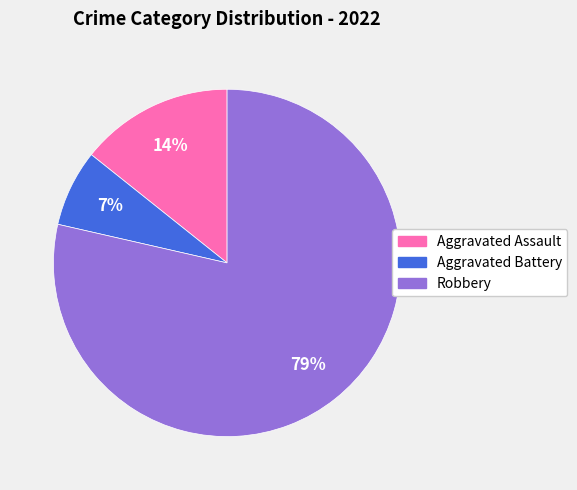

Combined, do Robbery and Aggravated Assault account for over 50%?

Yes